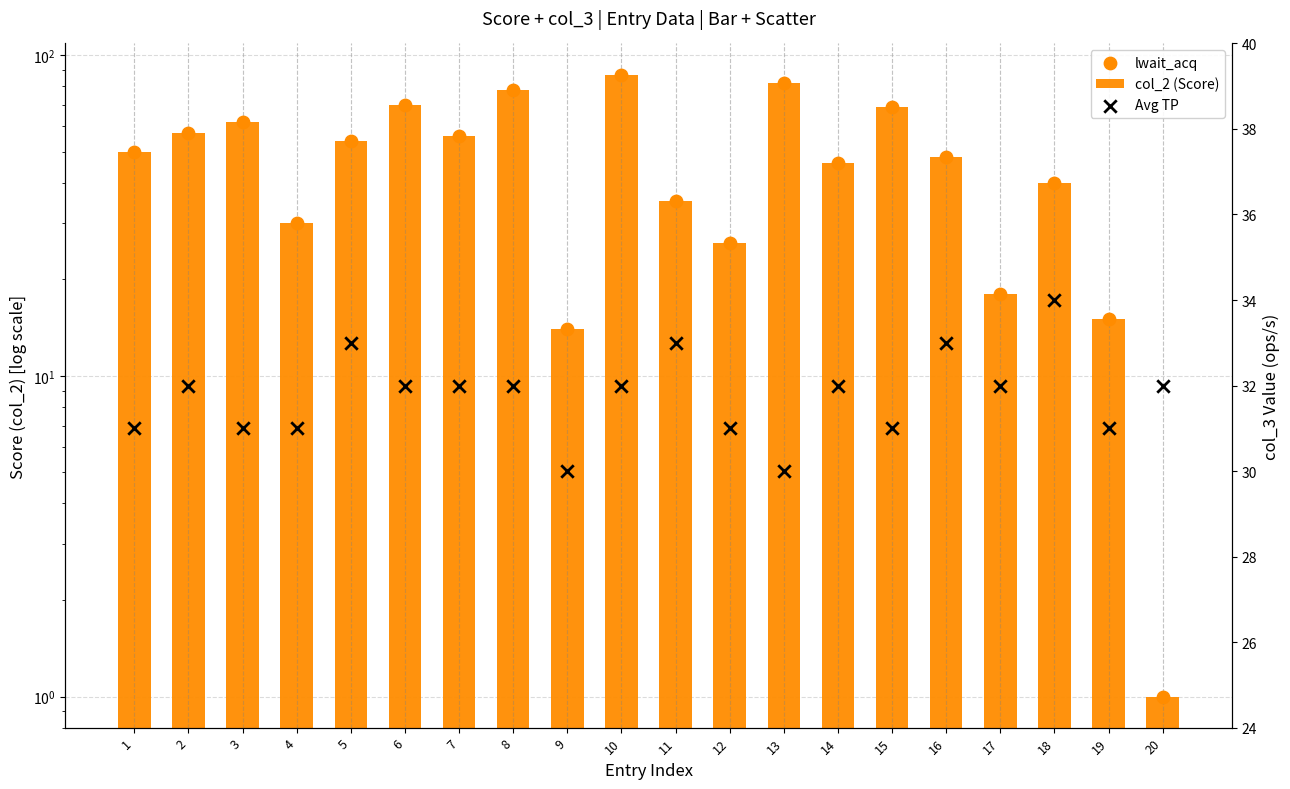

Which series has the widest spread of Y values?

col_2 (Score)